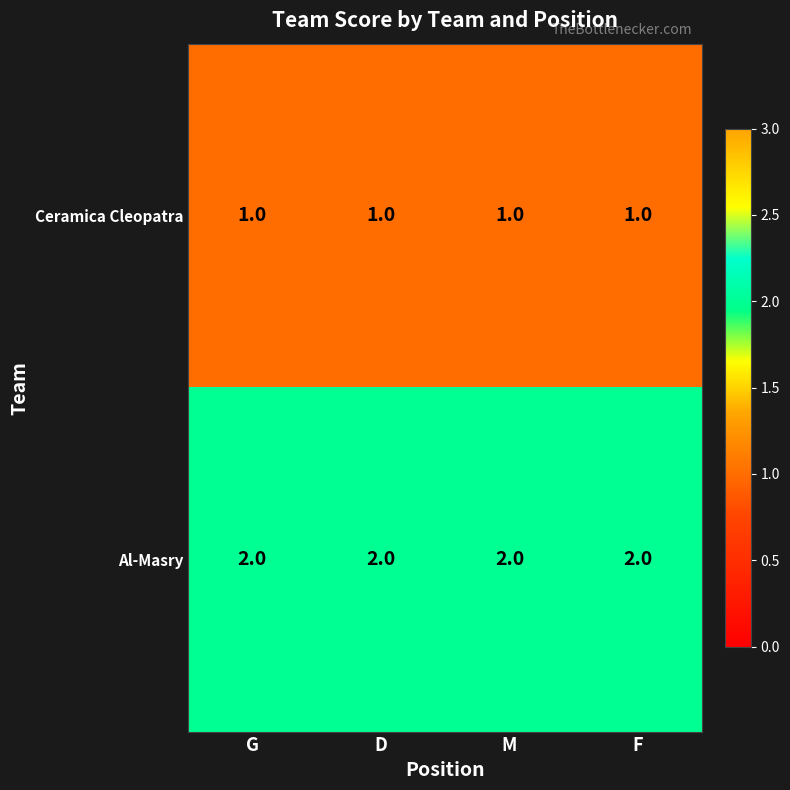

What is the sum of all Ceramica Cleopatra values?

4